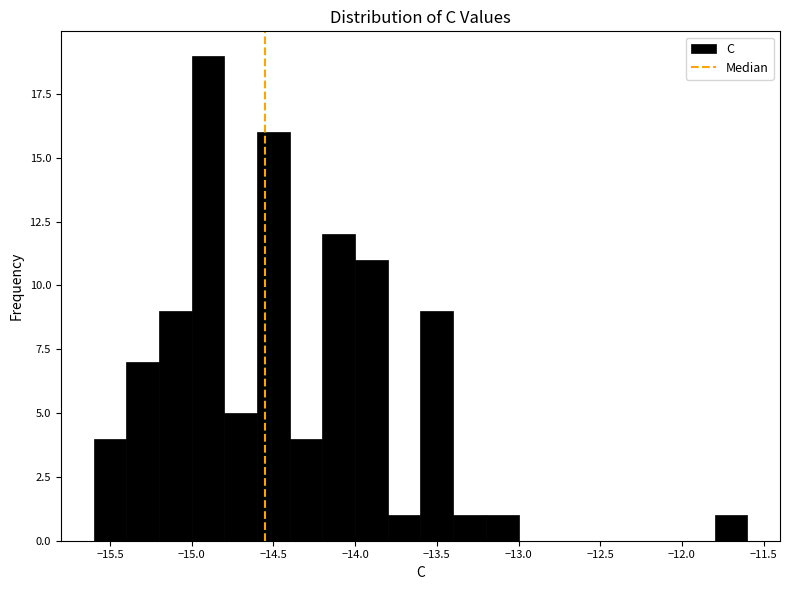

Reading left to right, list every bar in this chart as the range it spans on the x-axis followed by its height. The values are not printed on the chart, so give them approximately, as read against the axis.

-15.6 to -15.4: 4
-15.4 to -15.2: 7
-15.2 to -15.0: 9
-15.0 to -14.8: 19
-14.8 to -14.6: 5
-14.6 to -14.4: 16
-14.4 to -14.2: 4
-14.2 to -14.0: 12
-14.0 to -13.8: 11
-13.8 to -13.6: 1
-13.6 to -13.4: 9
-13.4 to -13.2: 1
-13.2 to -13.0: 1
-13.0 to -12.8: 0
-12.8 to -12.6: 0
-12.6 to -12.4: 0
-12.4 to -12.2: 0
-12.2 to -12.0: 0
-12.0 to -11.8: 0
-11.8 to -11.6: 1